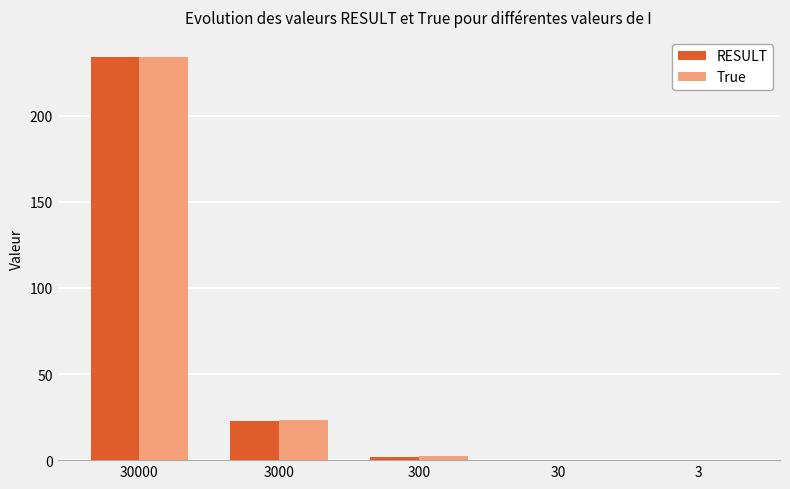

Is the value of RESULT at 3 greater than the value of True at 300?

No